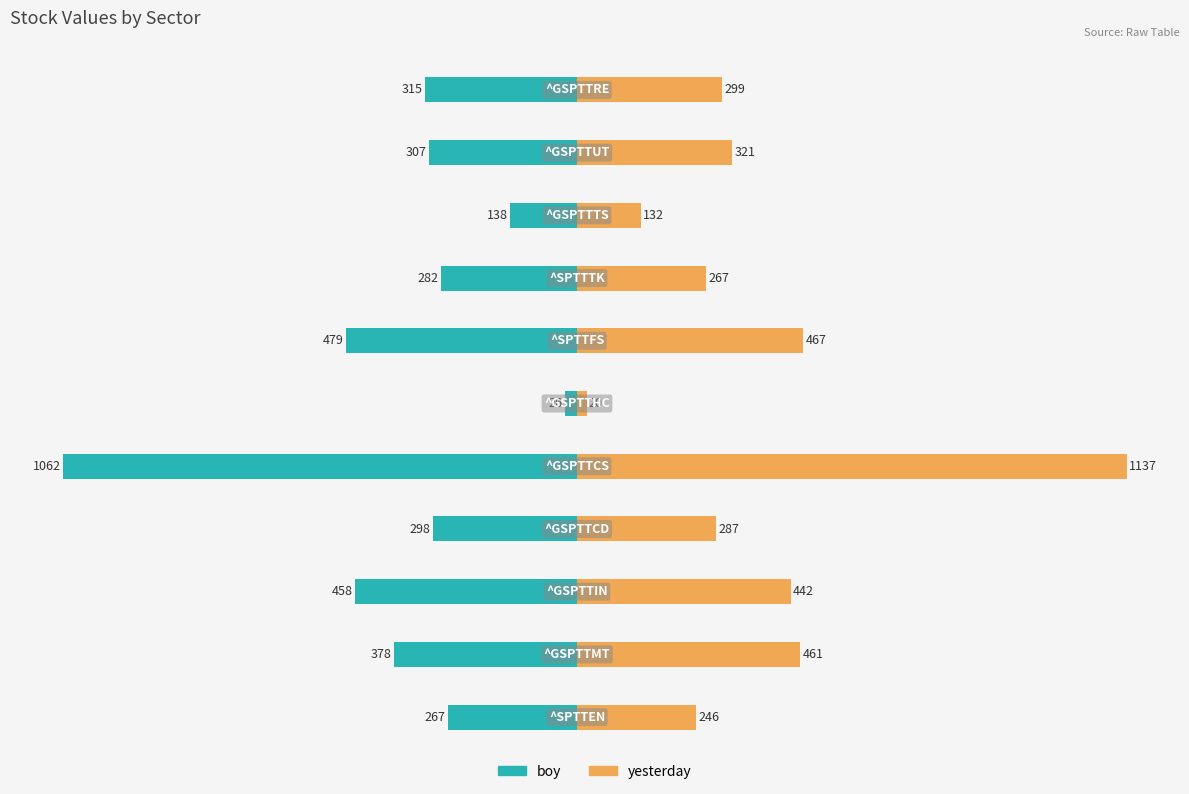

Which has a higher value, 9 or 10?

9